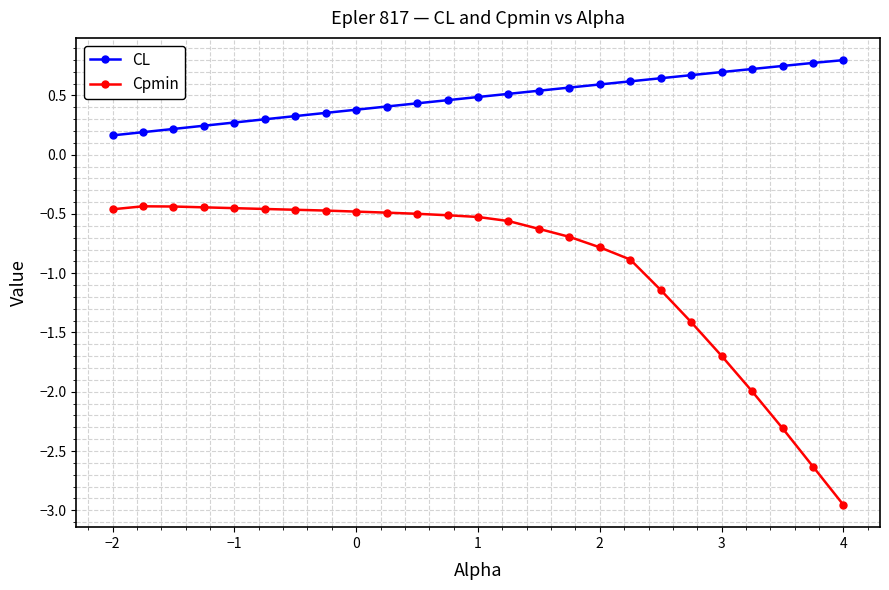

What is the maximum value for CL?

0.8